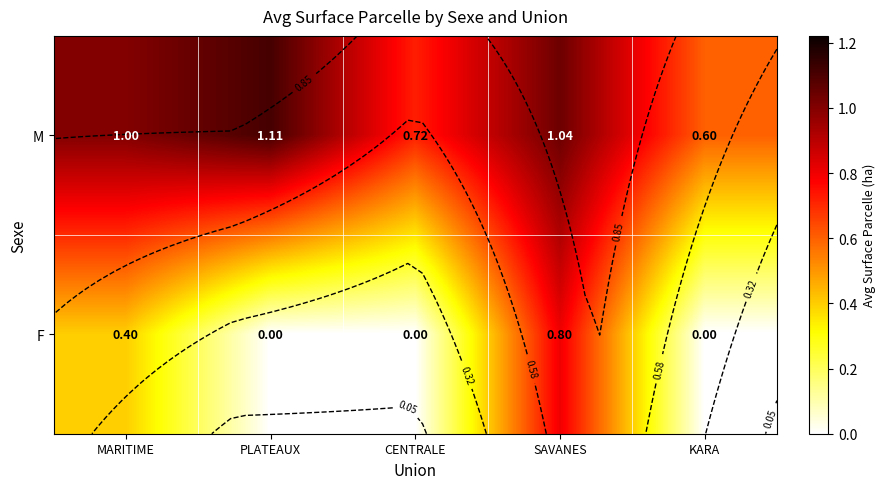

Count the number of categories in the chart.

5